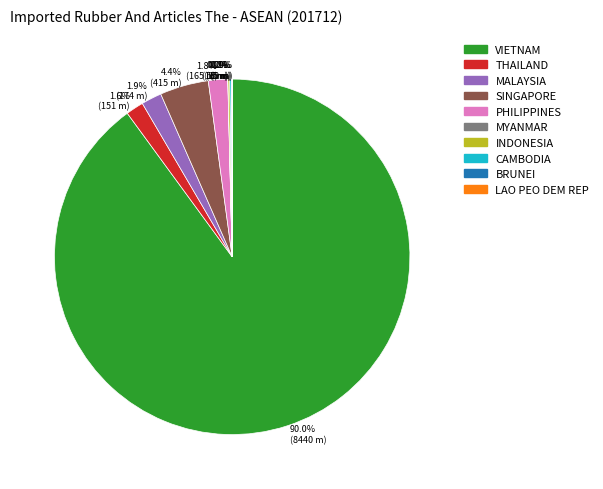

What is the total percentage of THAILAND and PHILIPPINES?

3.4%